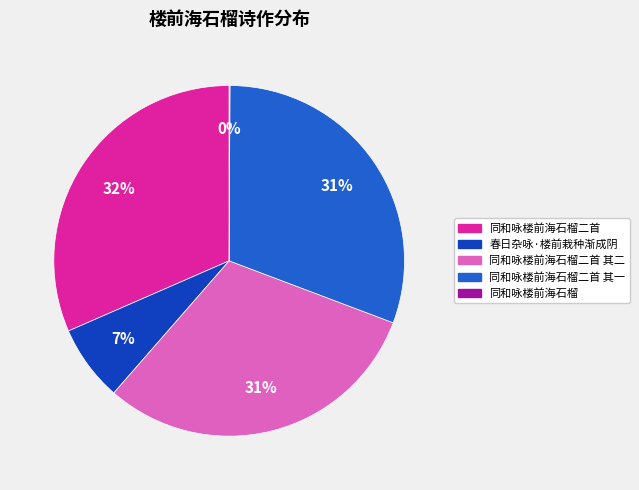

What is the largest slice in the pie chart?

同和咏楼前海石榴二首